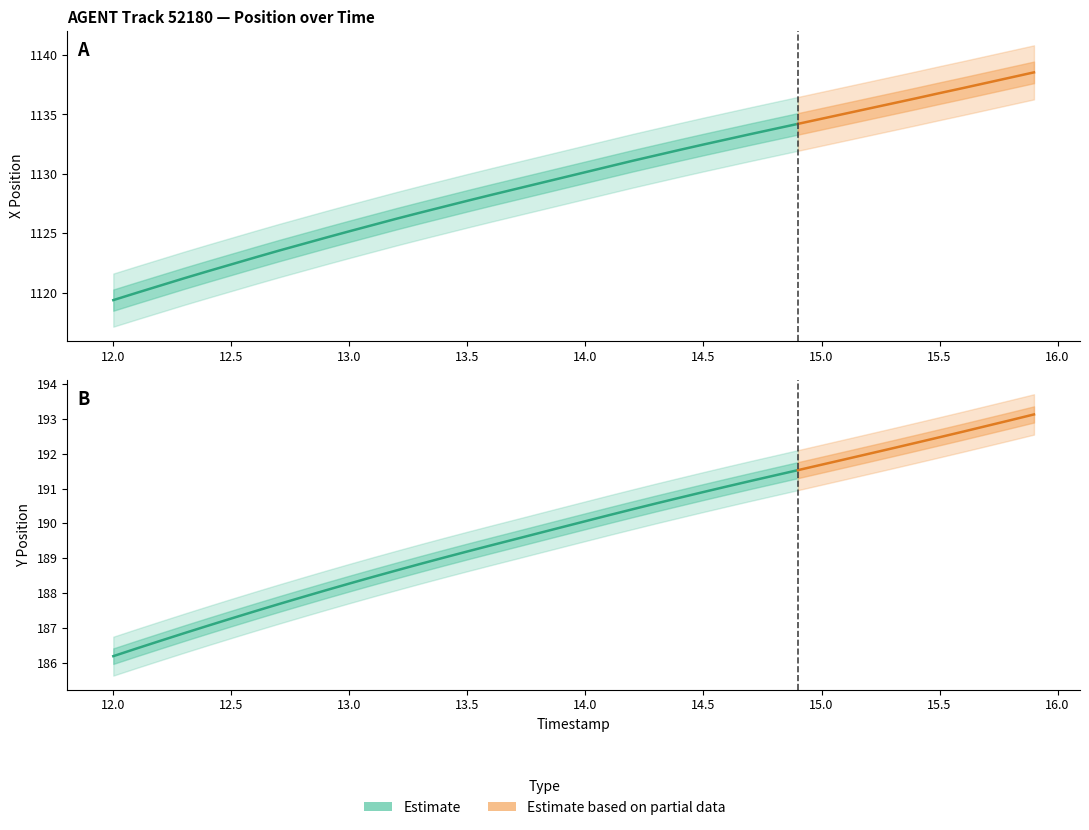

What position from the right is 13.8?

22